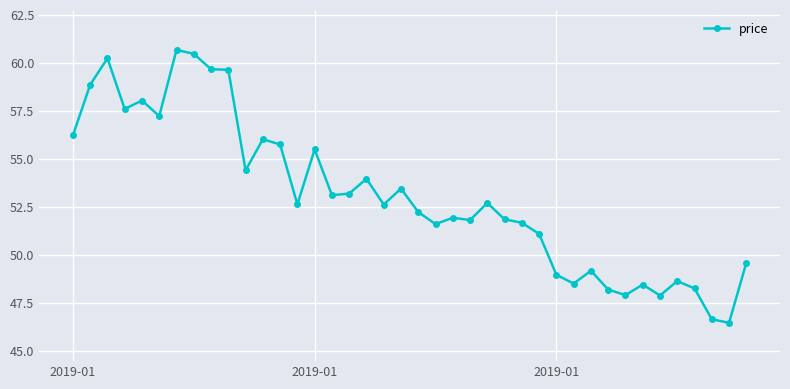

Is this an area chart (filled region under the line)?

No